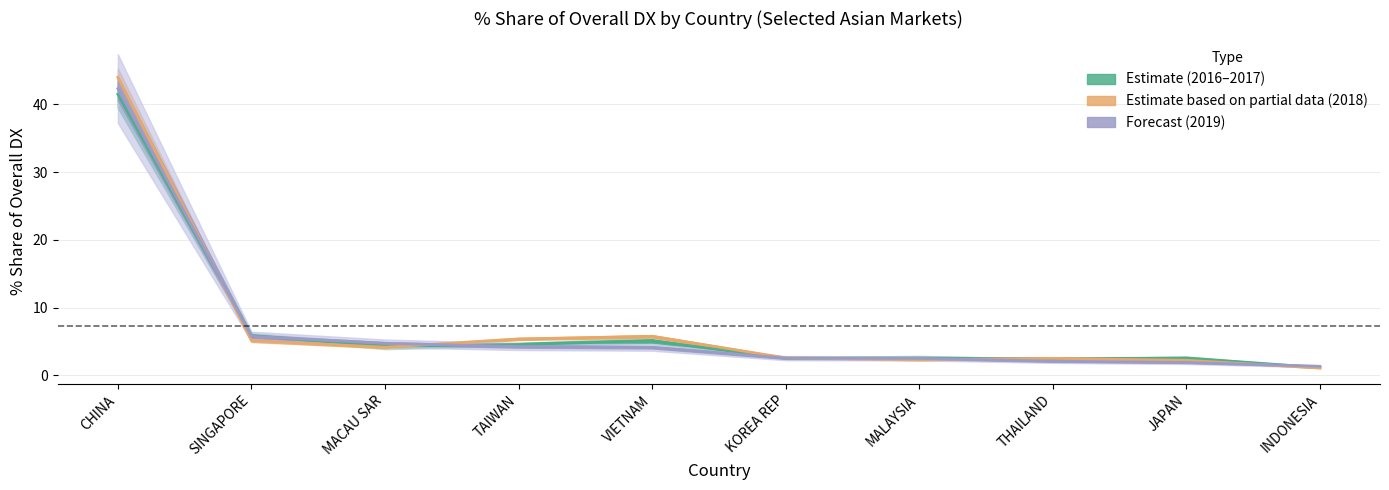

What is the label of the 1st point from the left?

CHINA